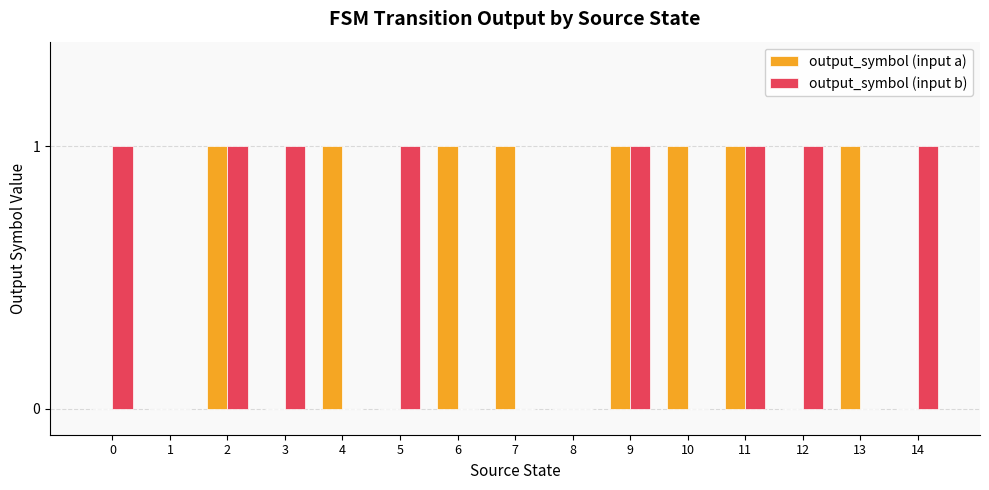

What is the sum of all output_symbol (input b) values?

8